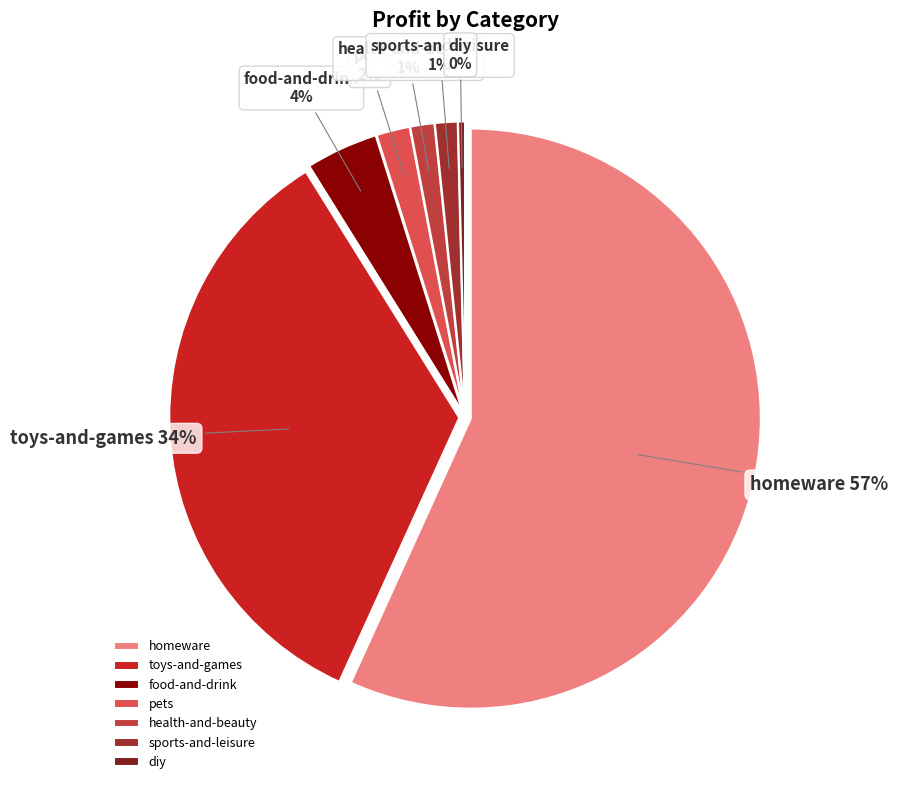

How many slices are in this pie chart?

7